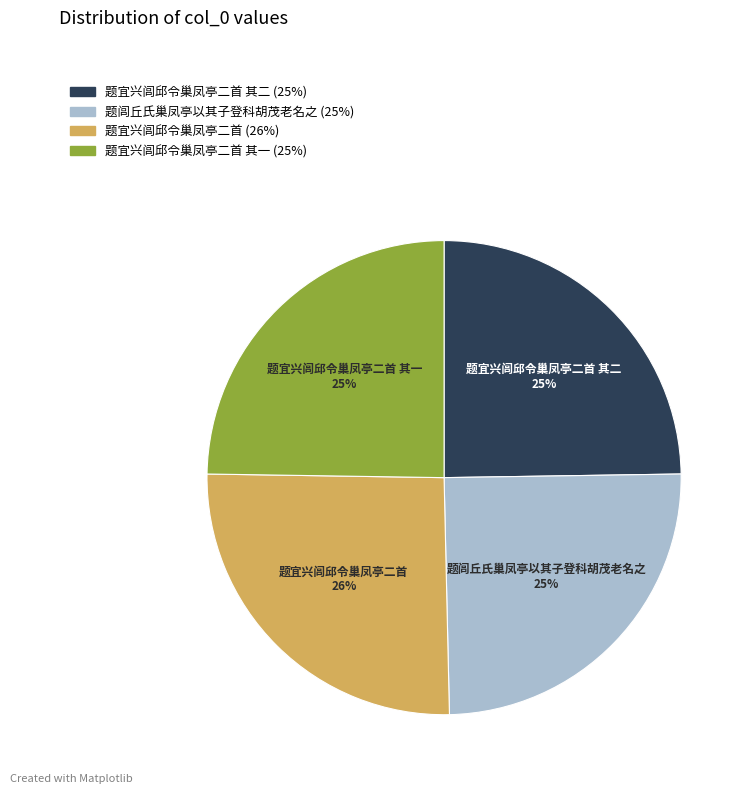

To the nearest percent, what is the combined percentage of 题闾丘氏巢凤亭以其子登科胡茂老名之 and 题宜兴闾邱令巢凤亭二首?

50%